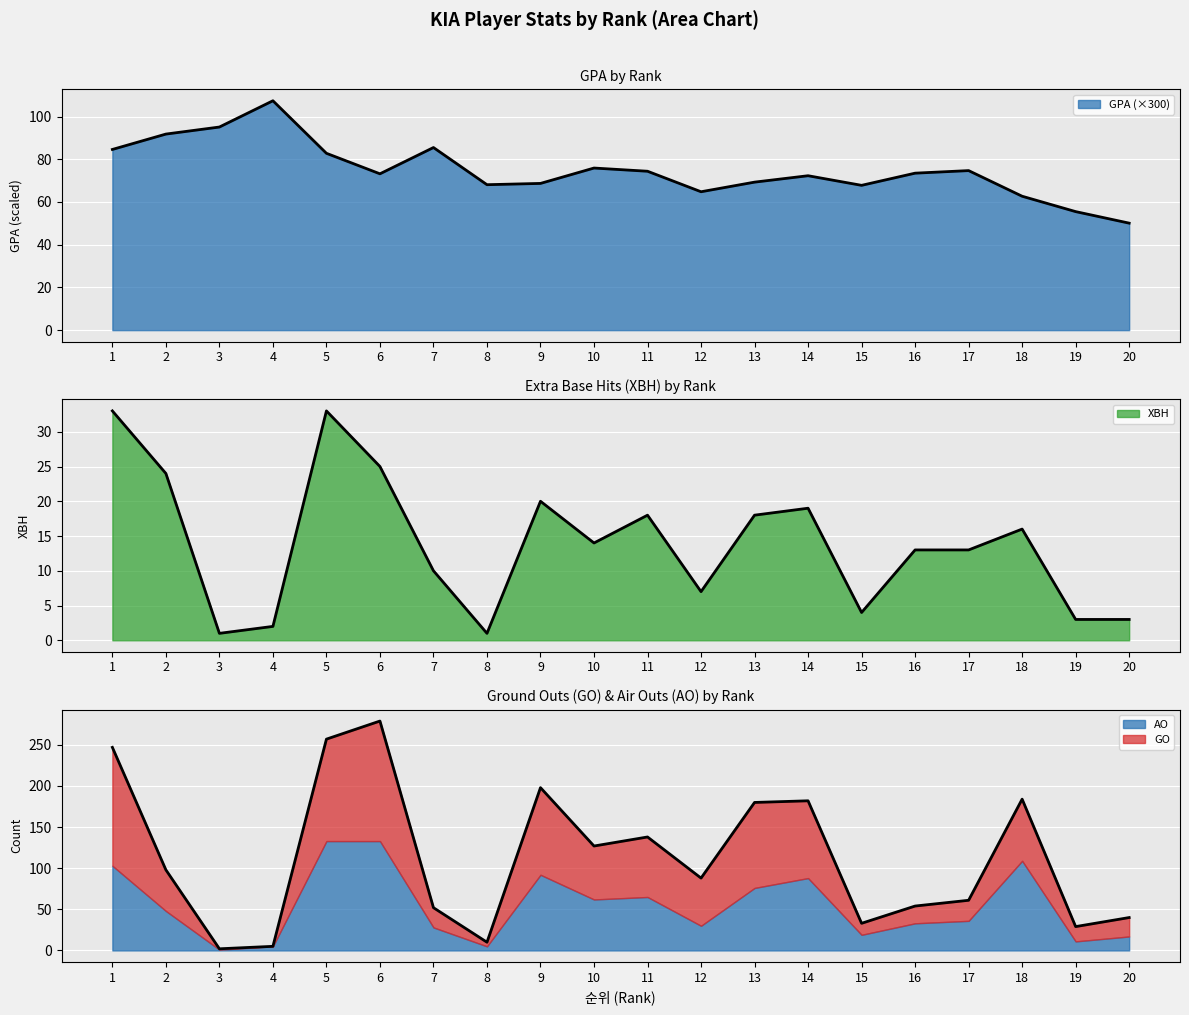

True or false: GPA has more than 0 interior local peaks.

True